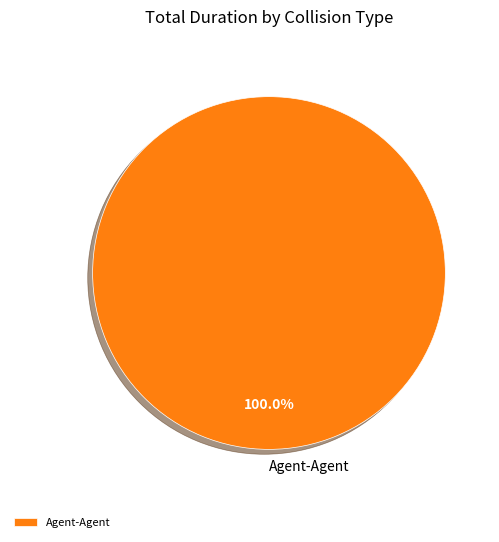

Rank the categories by value from lowest to highest.

Agent-Agent